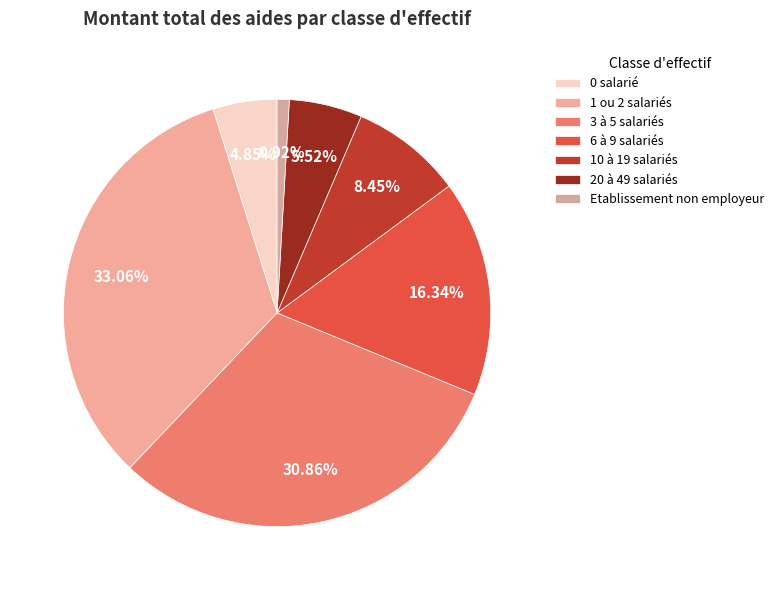

Combined, do 3 à 5 salariés and 6 à 9 salariés account for over 50%?

No